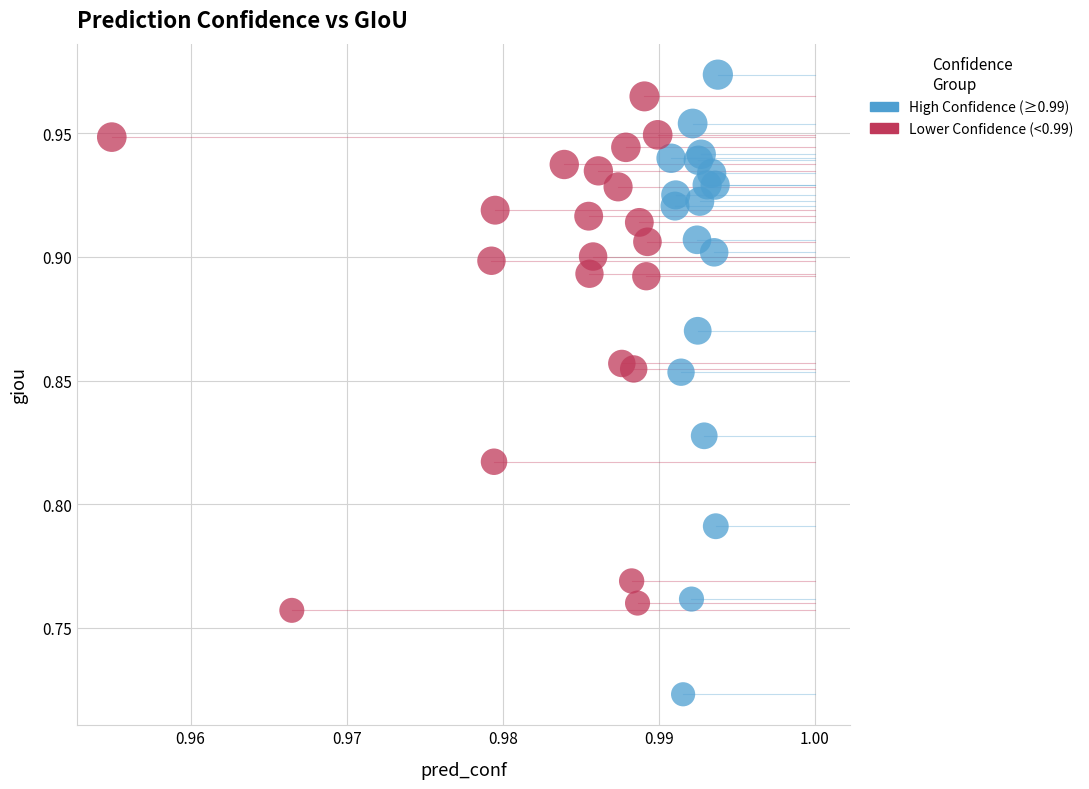

Which series contains the lowest Y value?

High Confidence (≥0.99)